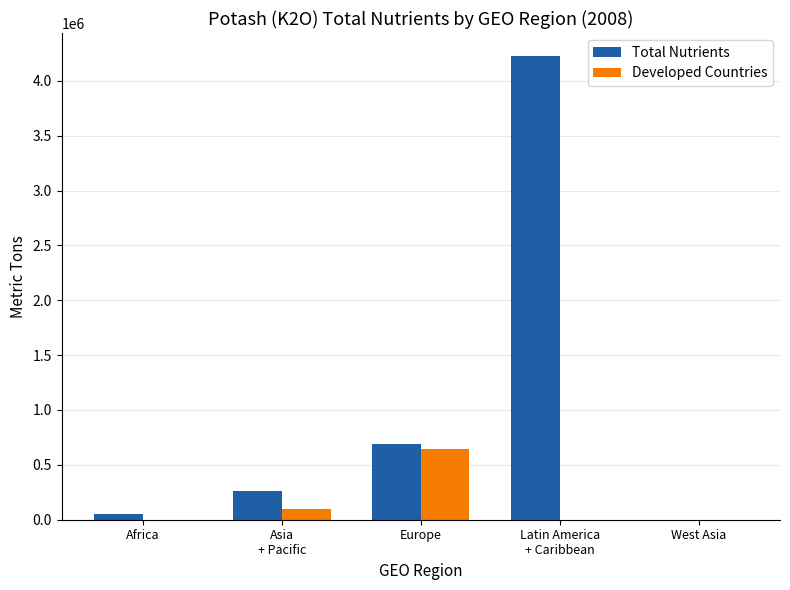

Reading left to right, what are all the values shown in this chart?

Total Nutrients: 50823	263174	689817	4224435	0
Developed Countries: 0	99787	643788	0	0